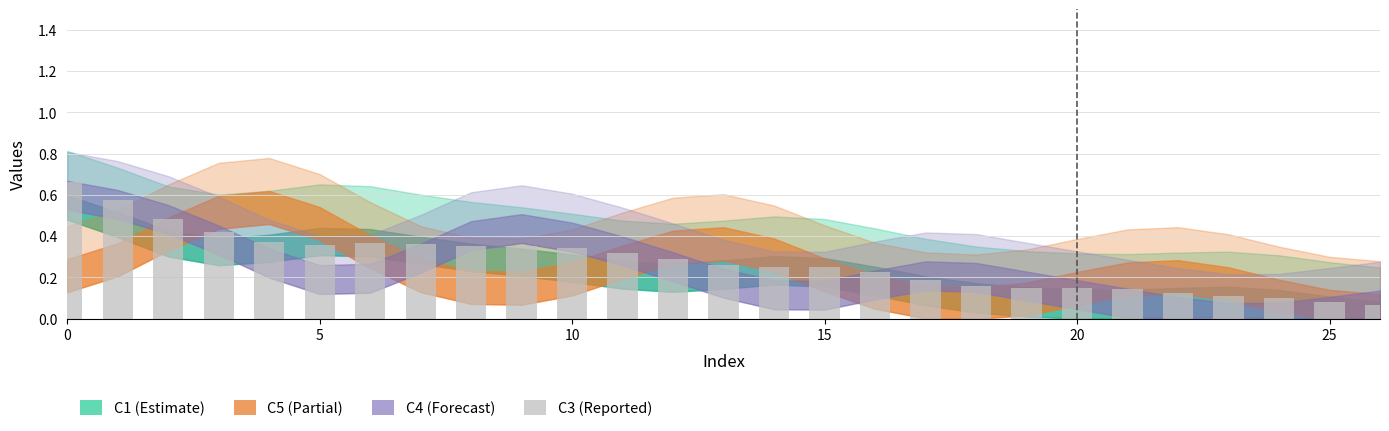

What is the sum of all values?

7.5